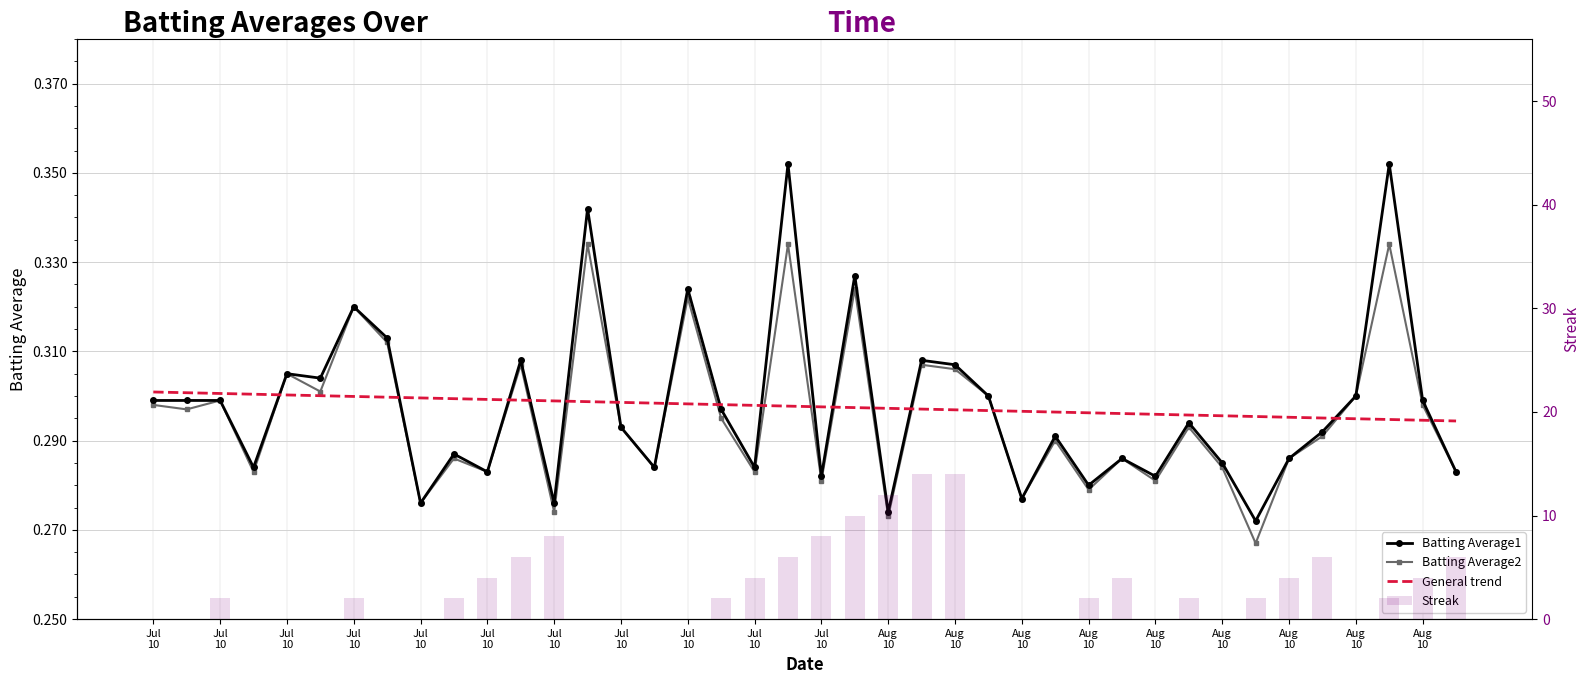

At which category is the sum across all series the highest?

23